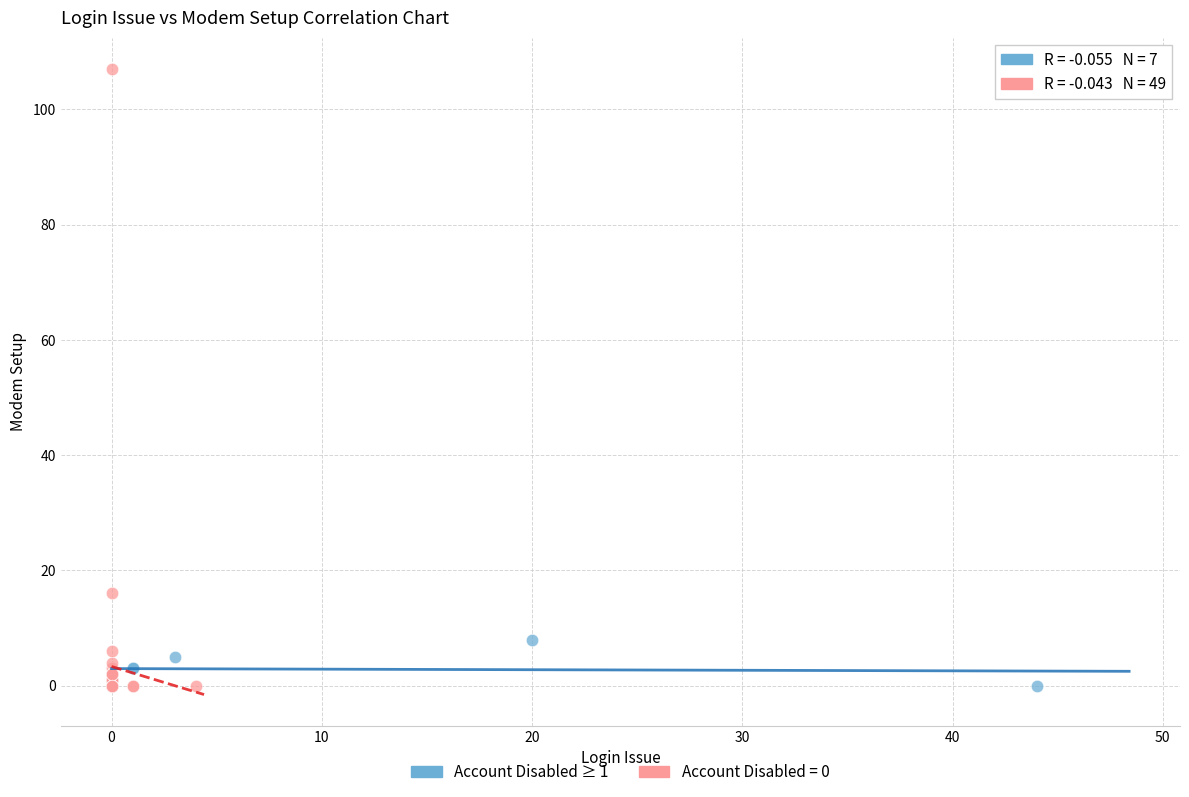

Which series has the widest spread of Y values?

Account Disabled = 0